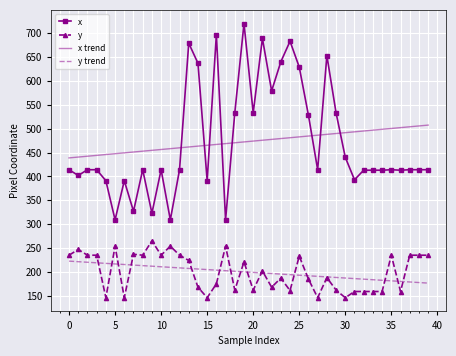

What is the maximum value for x trend?

507.4